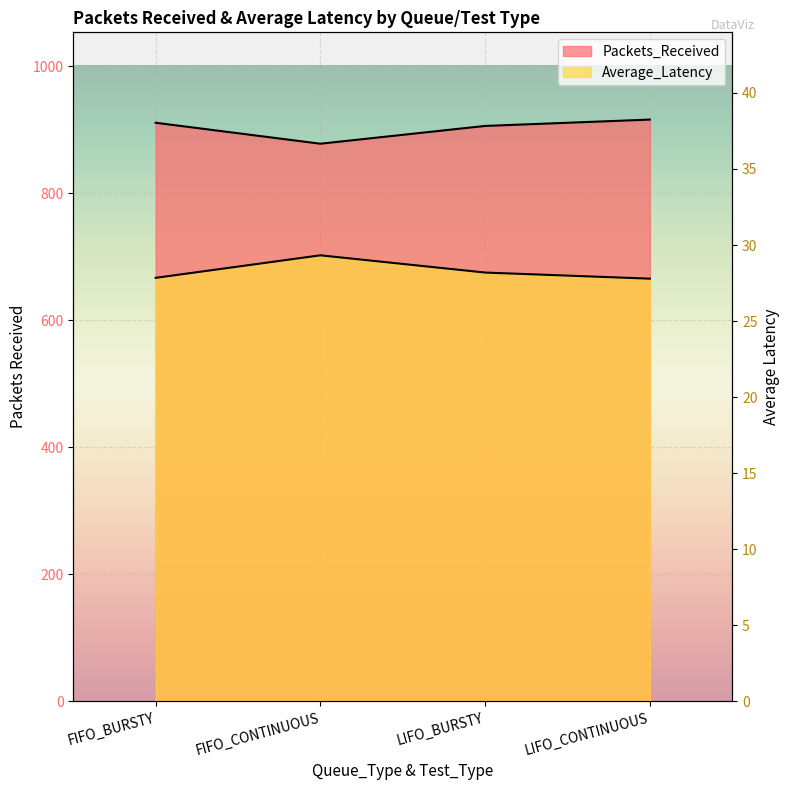

What is the sum of the Average_Latency values at LIFO_BURSTY and FIFO_CONTINUOUS?

57.5